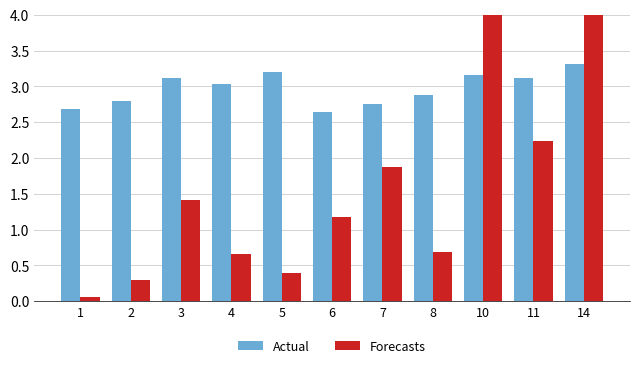

Does the chart contain any negative values?

No